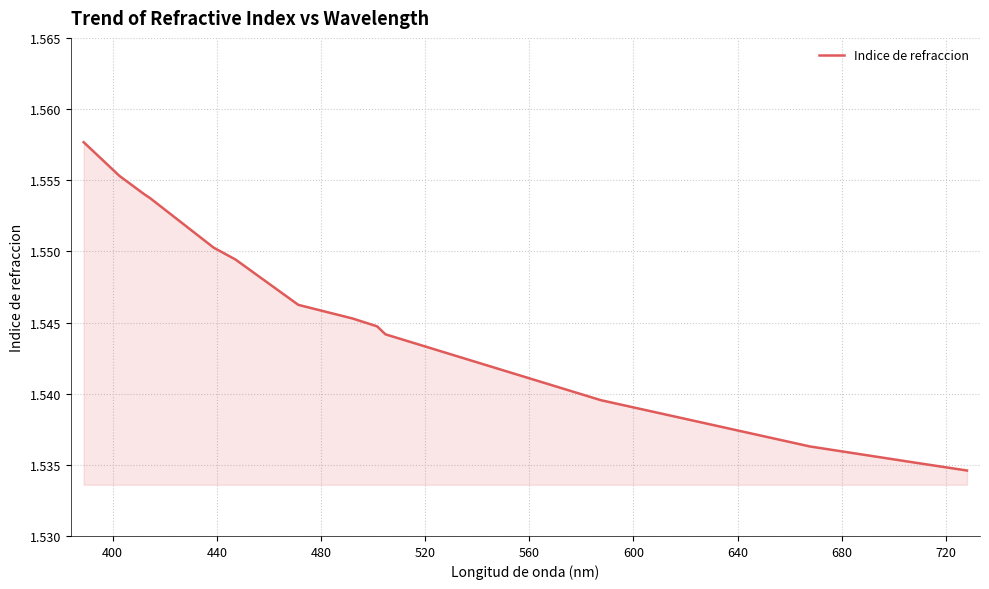

What is the average value?

1.5